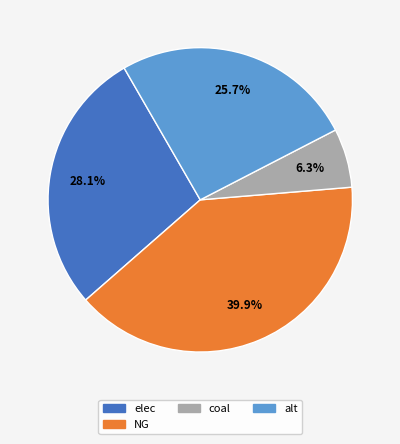

Does any single category account for the majority?

No